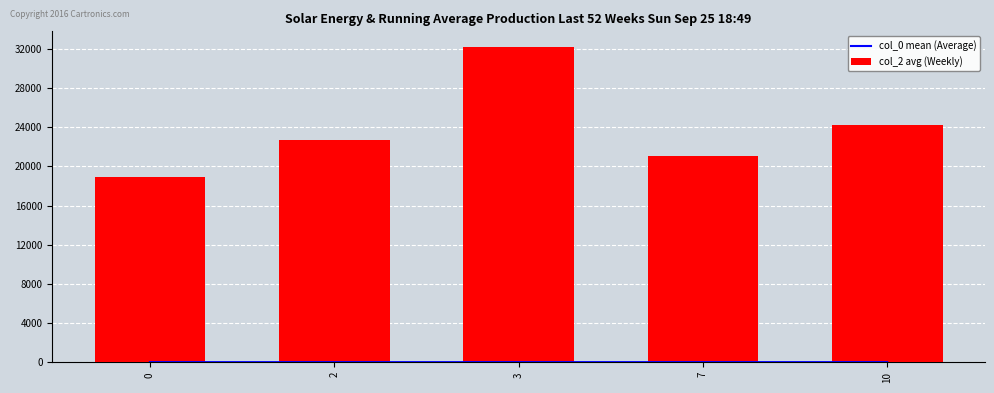

What is the difference between the col_0 mean (Average) values at 10 and 7?

0.2